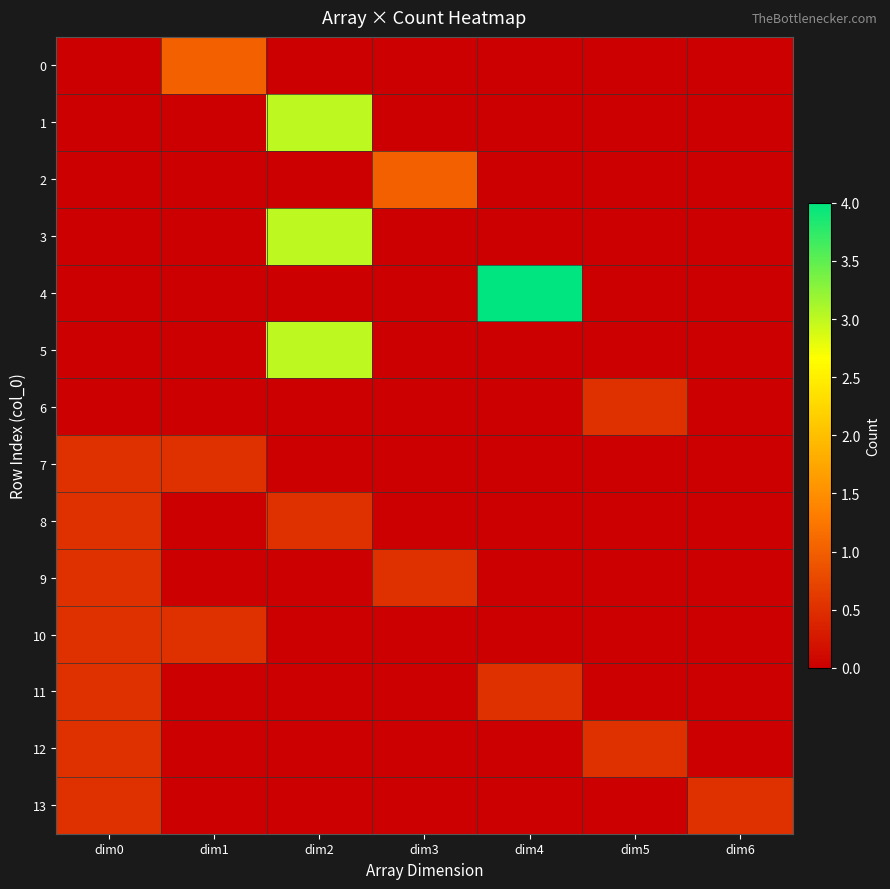

List the series in order of their peak value, highest first.

4, 1, 3, 5, 0, 2, 6, 7, 8, 9, 10, 11, 12, 13